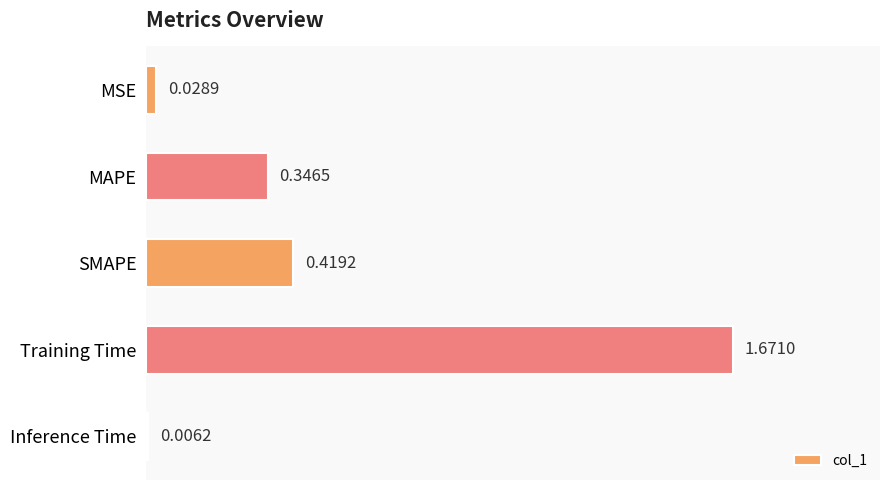

What is the sum of all values?

2.5